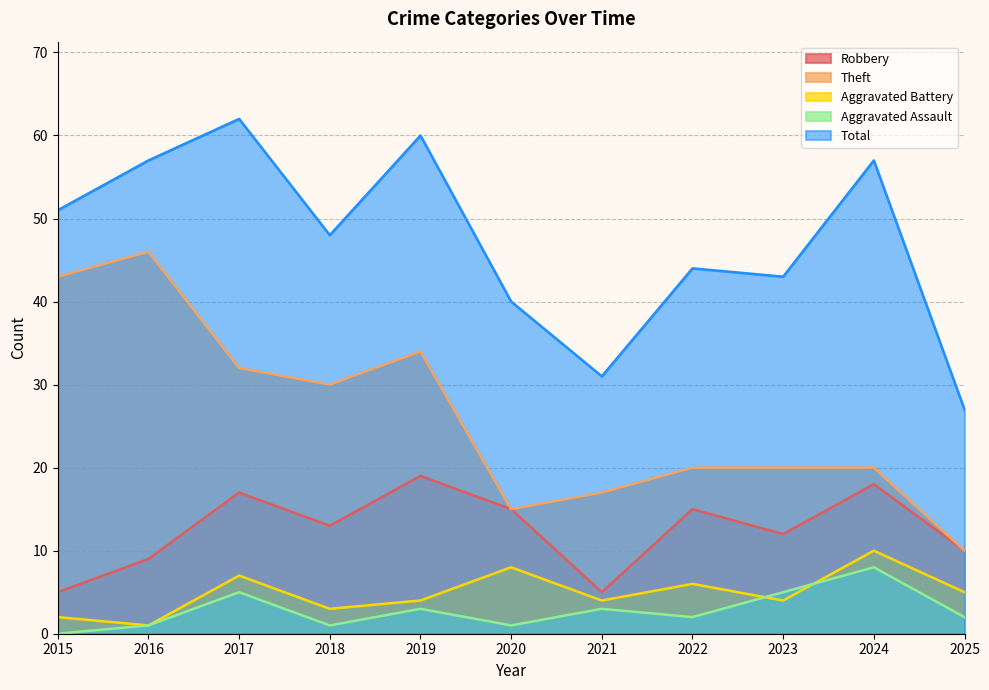

The Total series shows 89 at 2024. True or false?

False